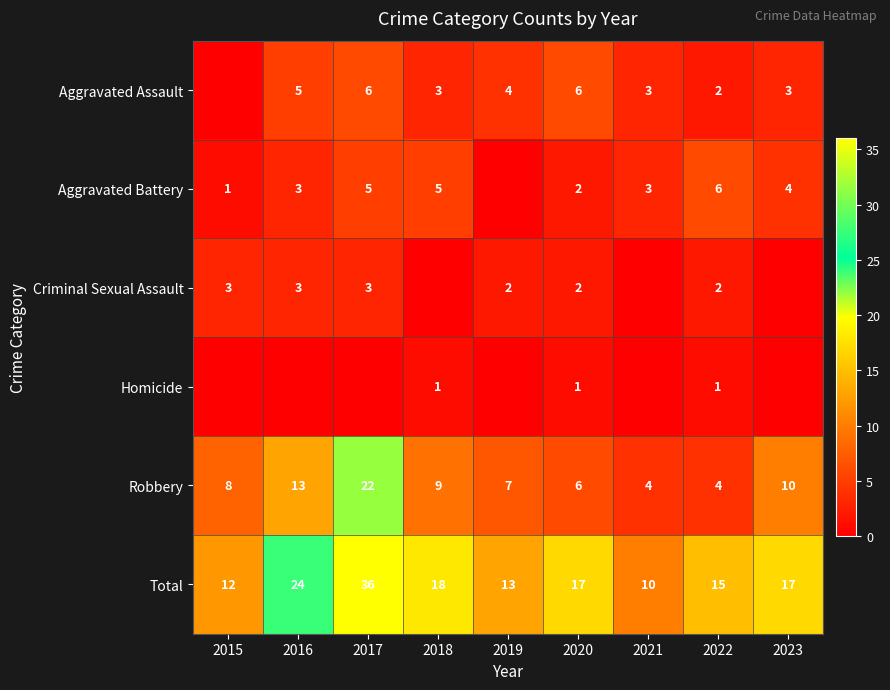

At which category is the sum across all series the highest?

2017